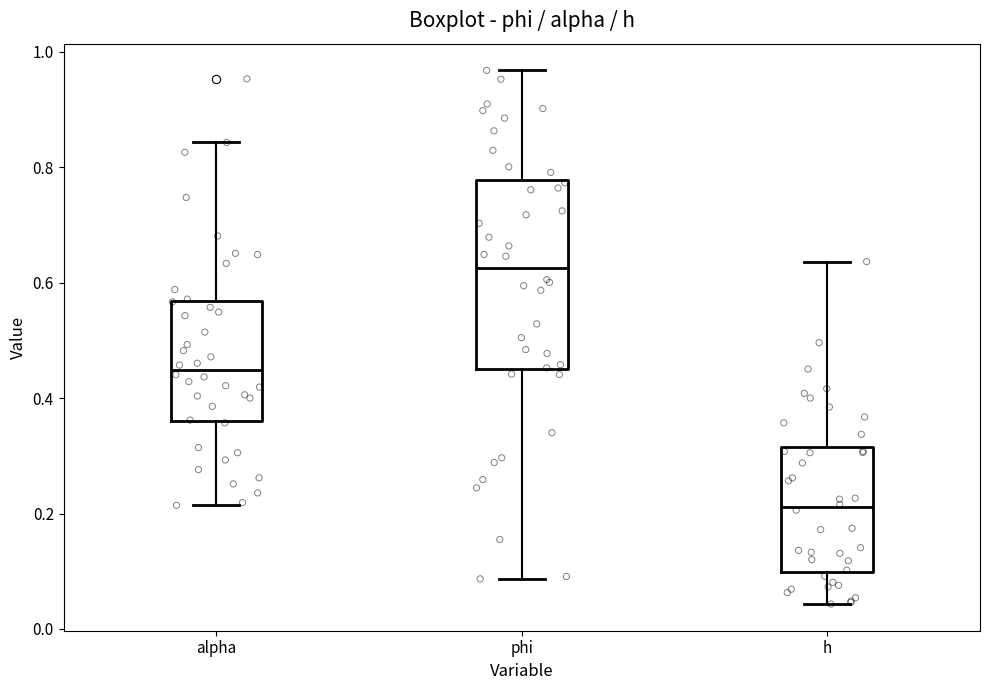

Which box has the highest median line?

phi